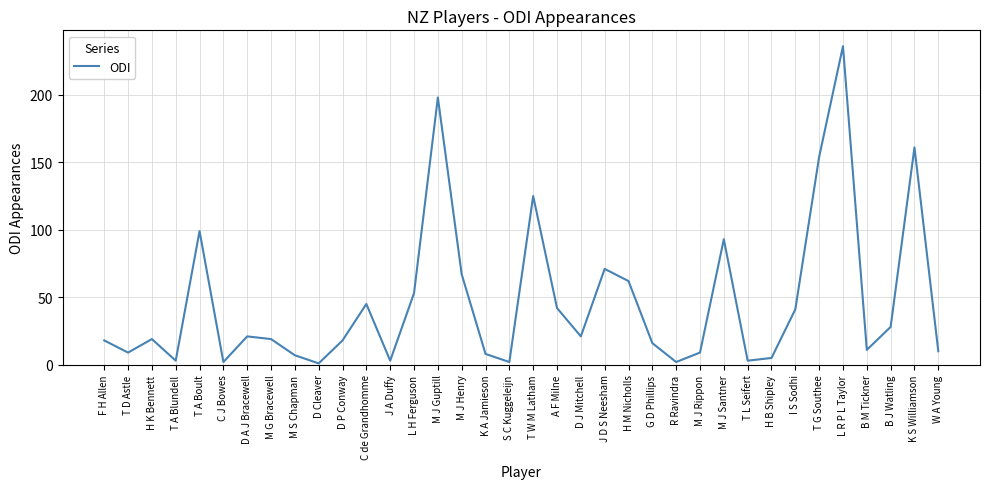

Which label corresponds to the largest value in the chart?

L R P L Taylor